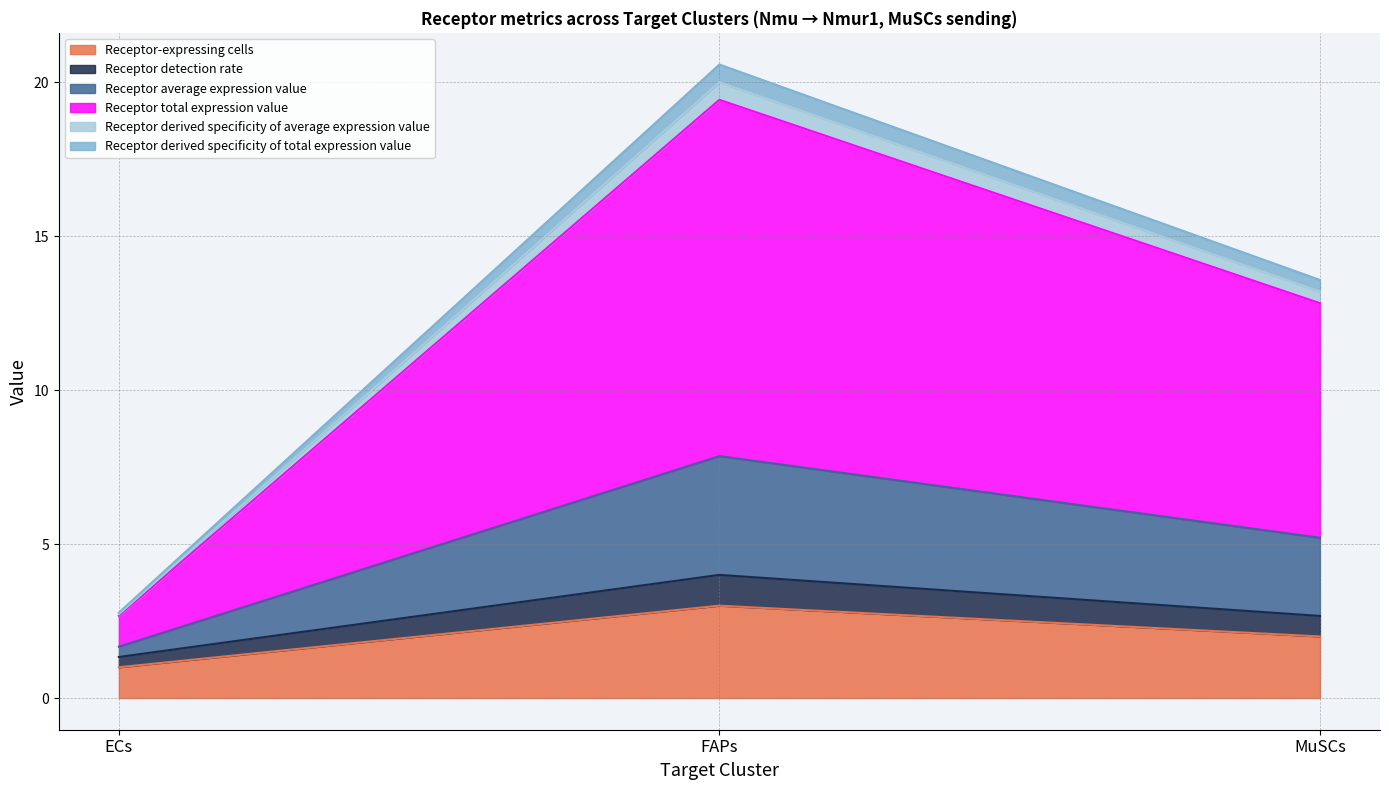

Where is Receptor-expressing cells nearest to the value 2?

MuSCs